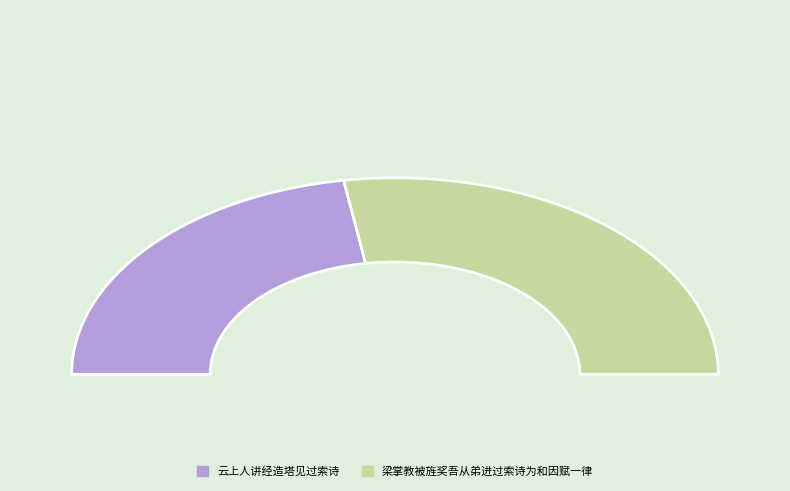

Which slice is the largest?

梁掌教被旌奖吾从弟进过索诗为和因赋一律